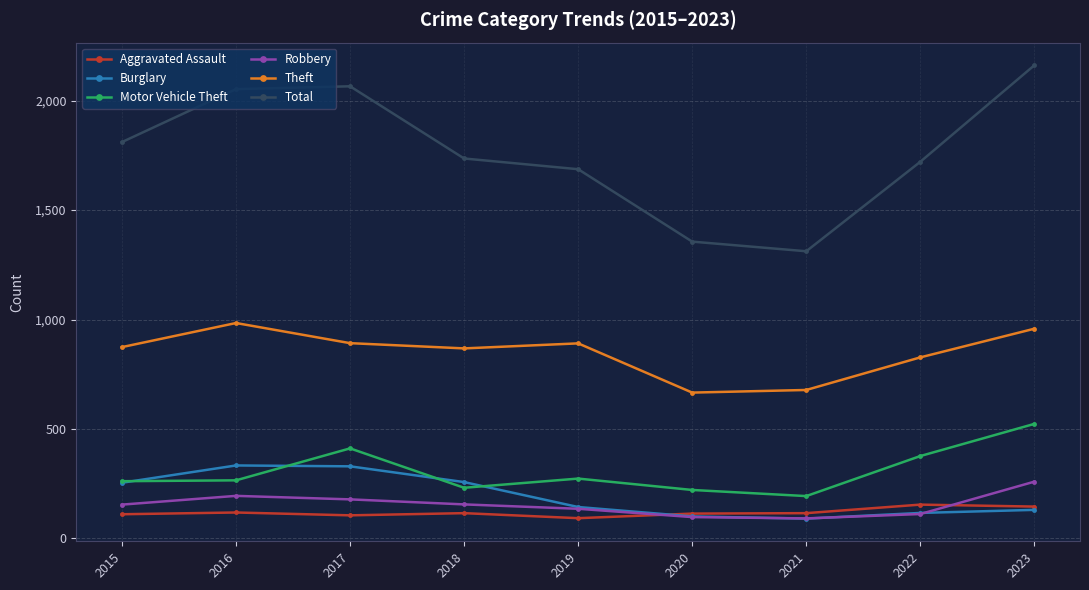

True or false: Burglary and Total cross at least once.

False